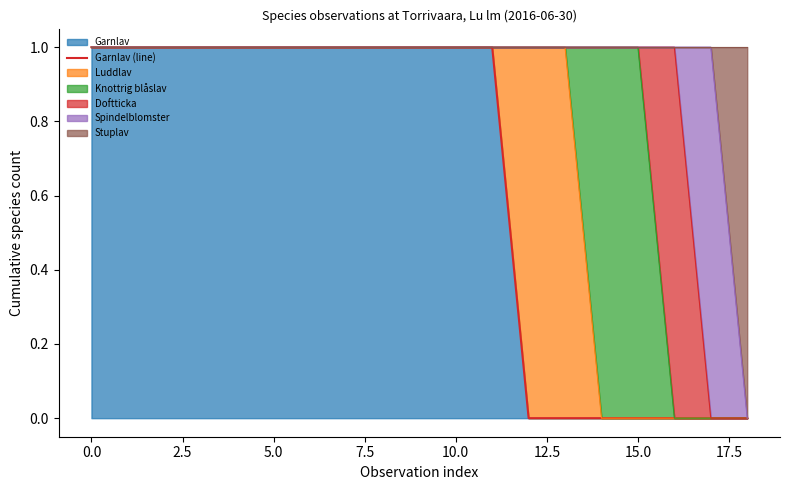

What is the change in value from 10 to 12?

-1